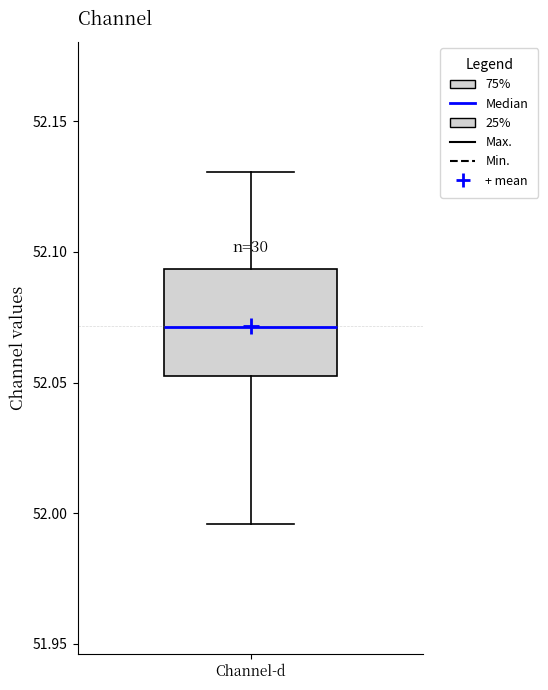

Read this box plot against the y-axis: the position of the median line, the range covered by the box, and the ends of both whiskers. The values are not printed on the chart, so give them approximately, as read against the axis.

median 52.070, box 52.050 to 52.095, whiskers 51.995 to 52.130